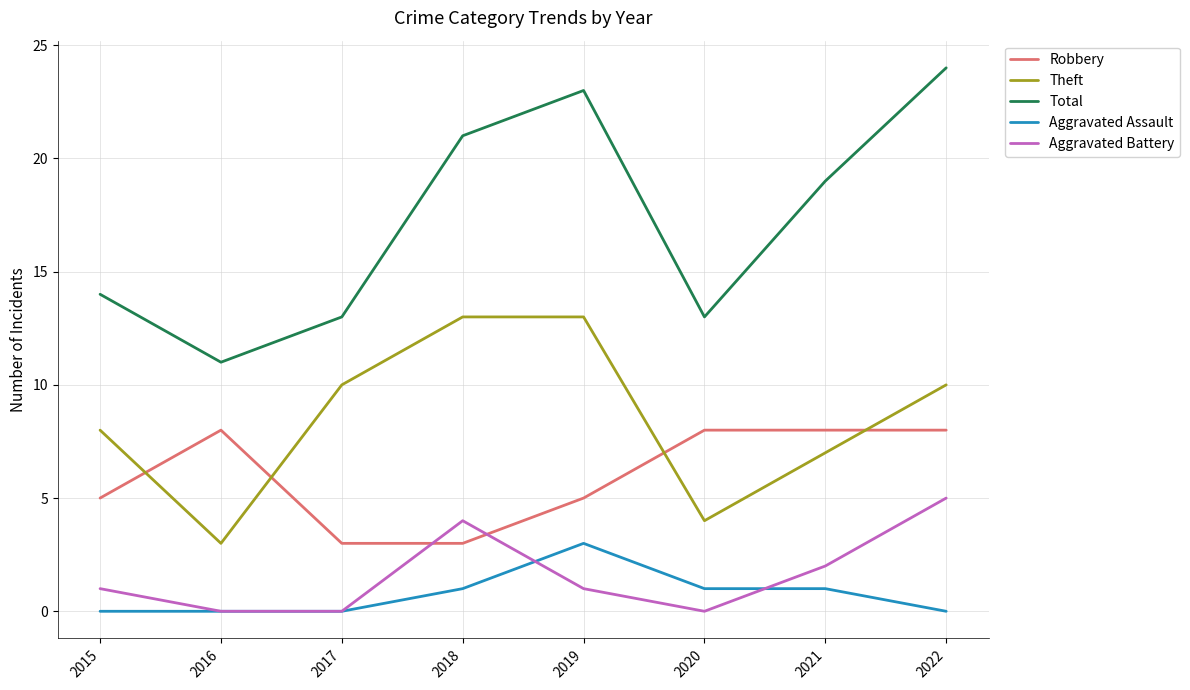

What is the sum of the Robbery values at 2019 and 2021?

13